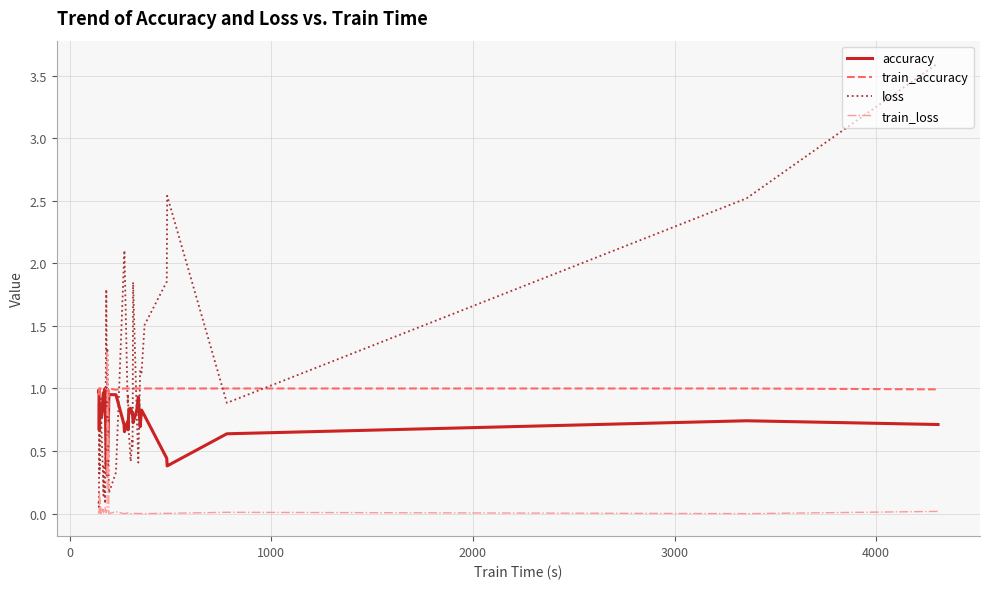

True or false: train_accuracy has a value of 0.5 at 19.

False